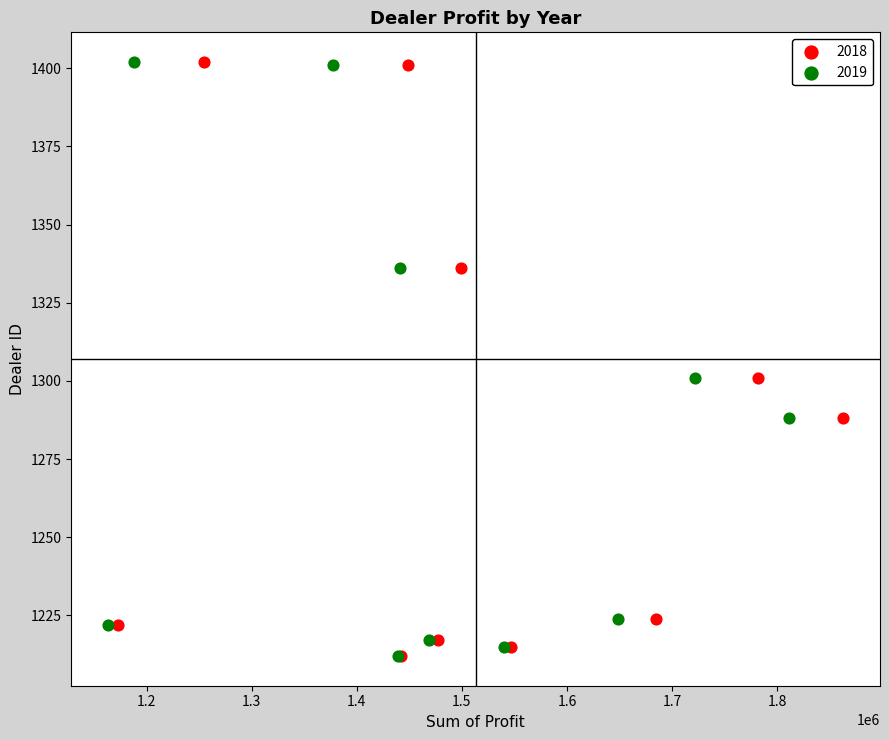

What are all the series names shown in the legend?

2018, 2019